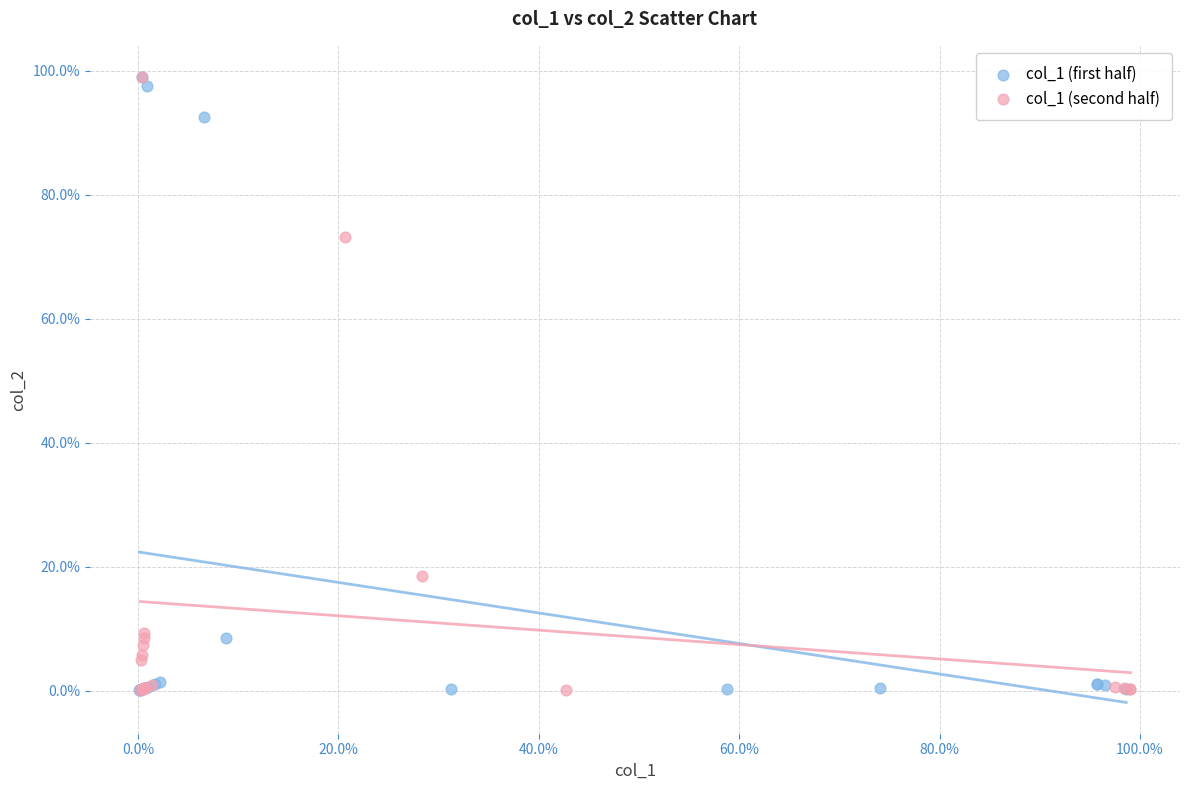

What are all the series names shown in the legend?

col_1 (first half), col_1 (second half)